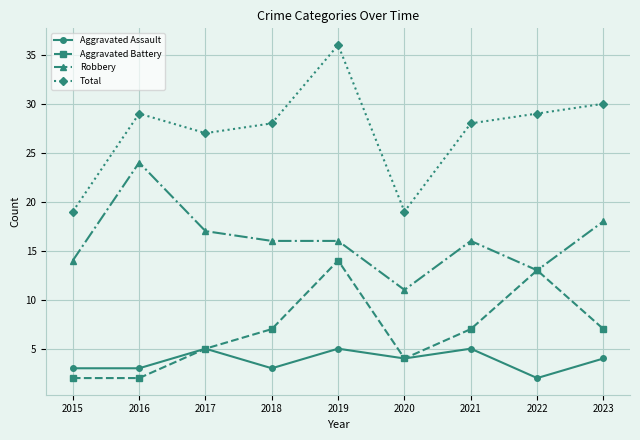

At 2018, list the series in order from largest to smallest.

Total, Robbery, Aggravated Battery, Aggravated Assault